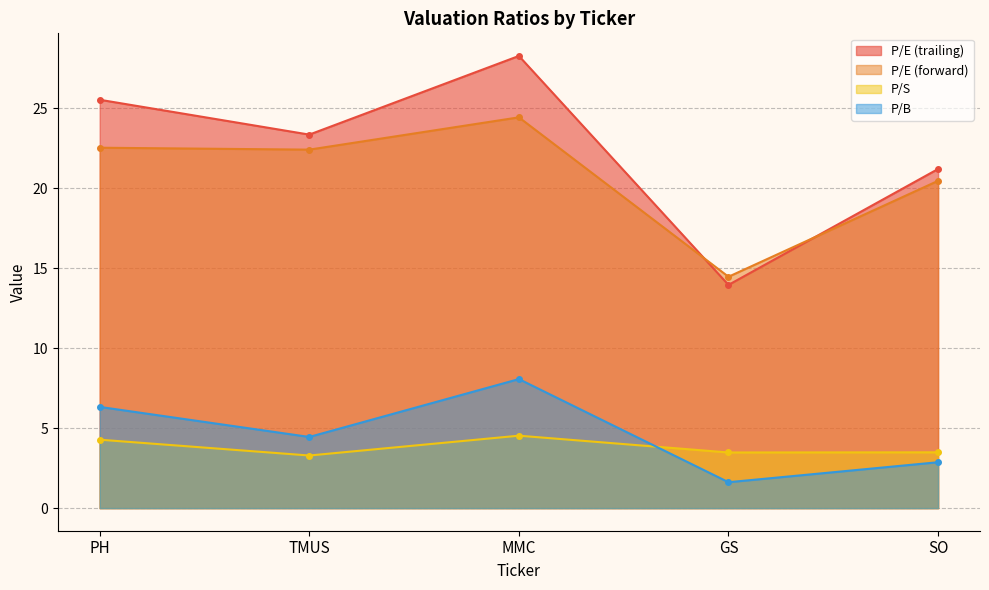

How many categories are shown in the chart?

5